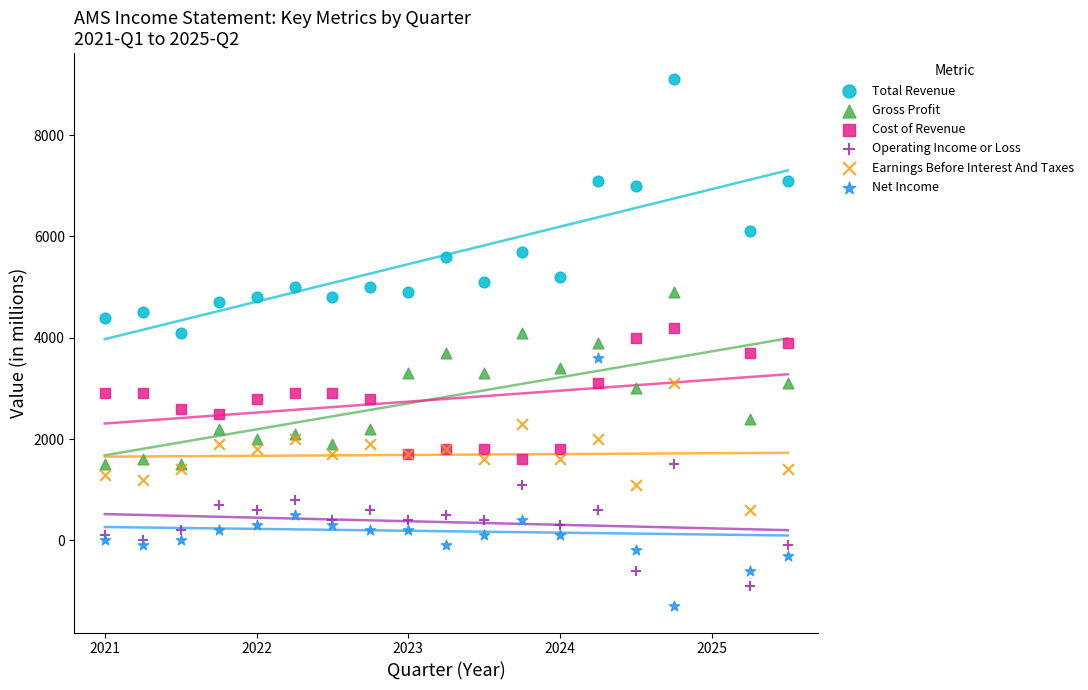

What are all the series names shown in the legend?

Total Revenue, Gross Profit, Cost of Revenue, Operating Income or Loss, Earnings Before Interest And Taxes, Net Income